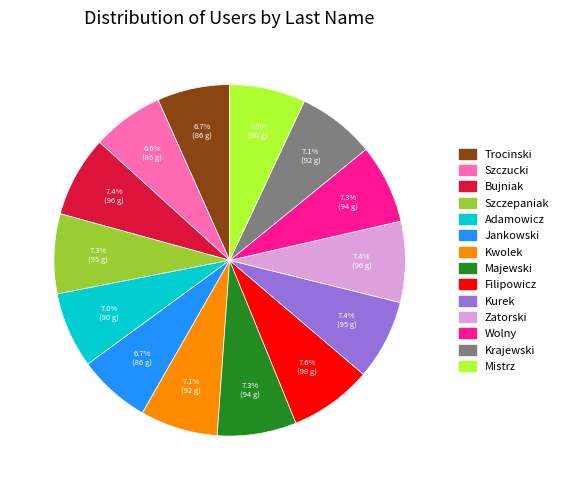

True or false: Szczucki accounts for 7% of the total.

True